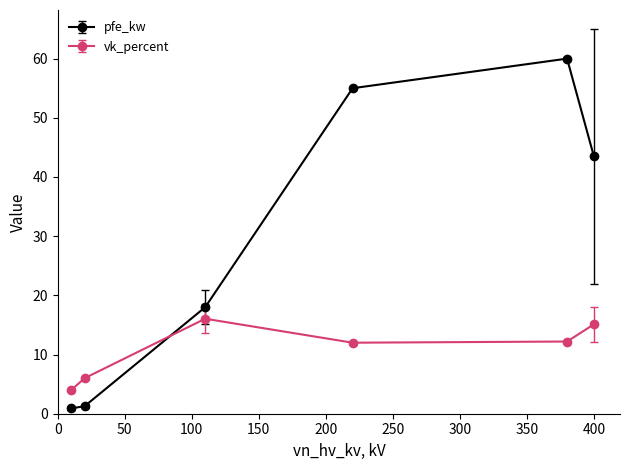

What is the average value of the vk_percent series?

10.9